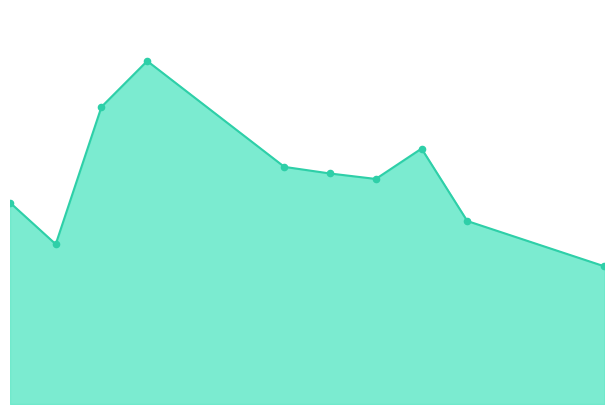

Is this an area chart (filled region under the line)?

Yes